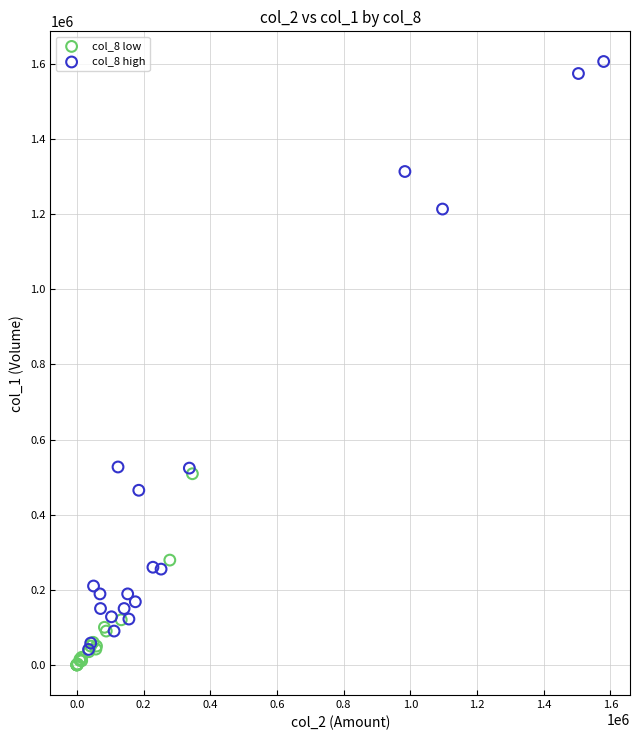

Which series has the largest Y range (max minus min)?

col_8 high